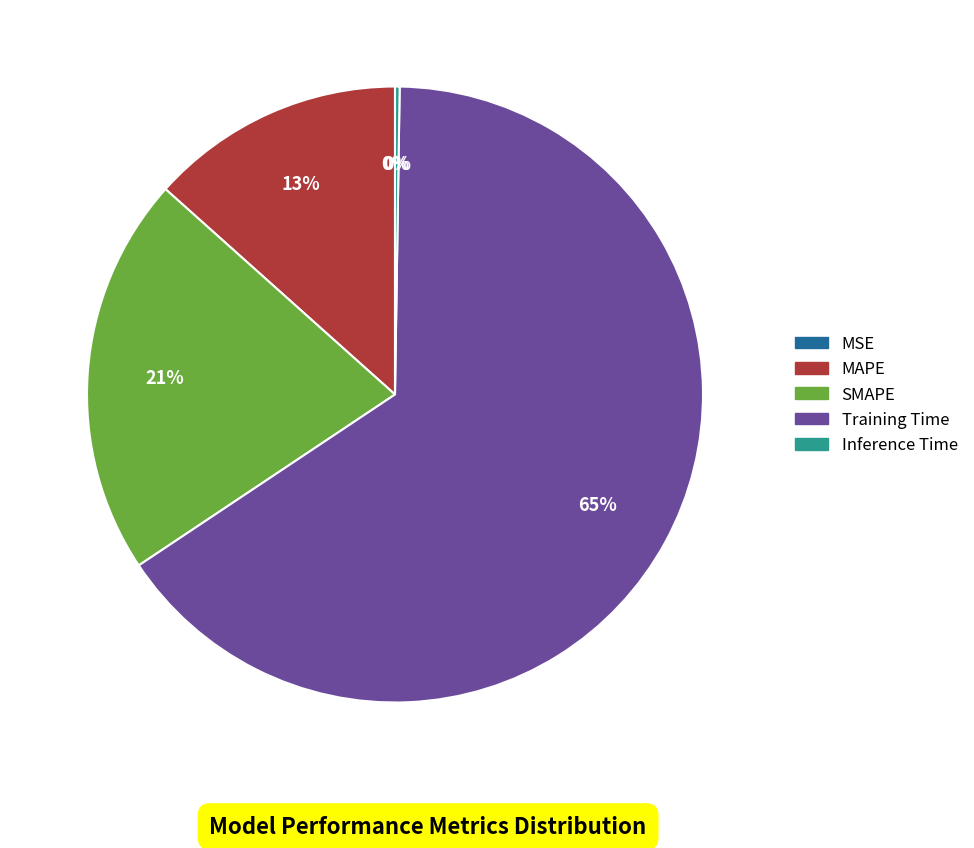

What percentage is the SMAPE slice, to the nearest percent?

21%